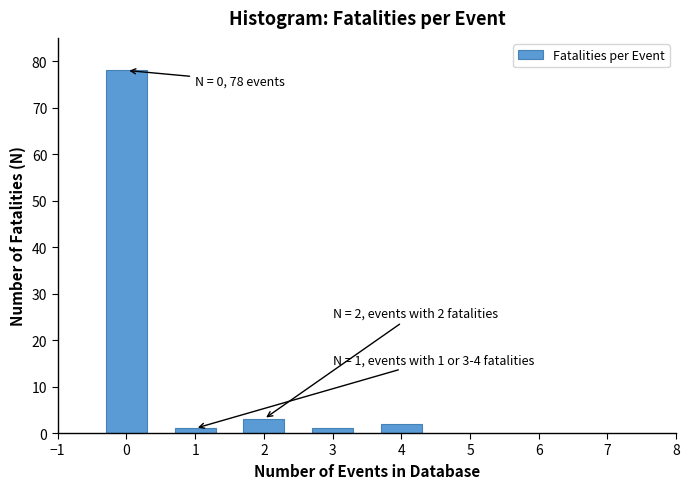

Reading left to right, what are all the values shown in this chart?

0=78	1=1	2=3	3=1	4=2